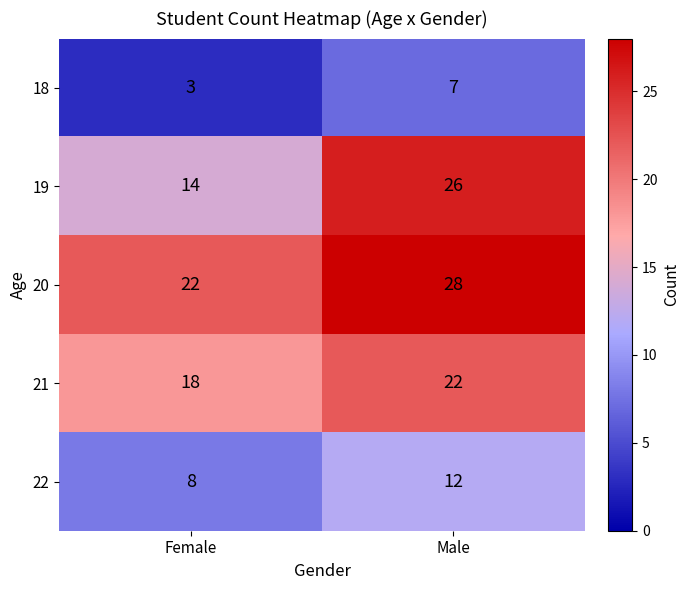

The 21 series shows 18 at Female. True or false?

True